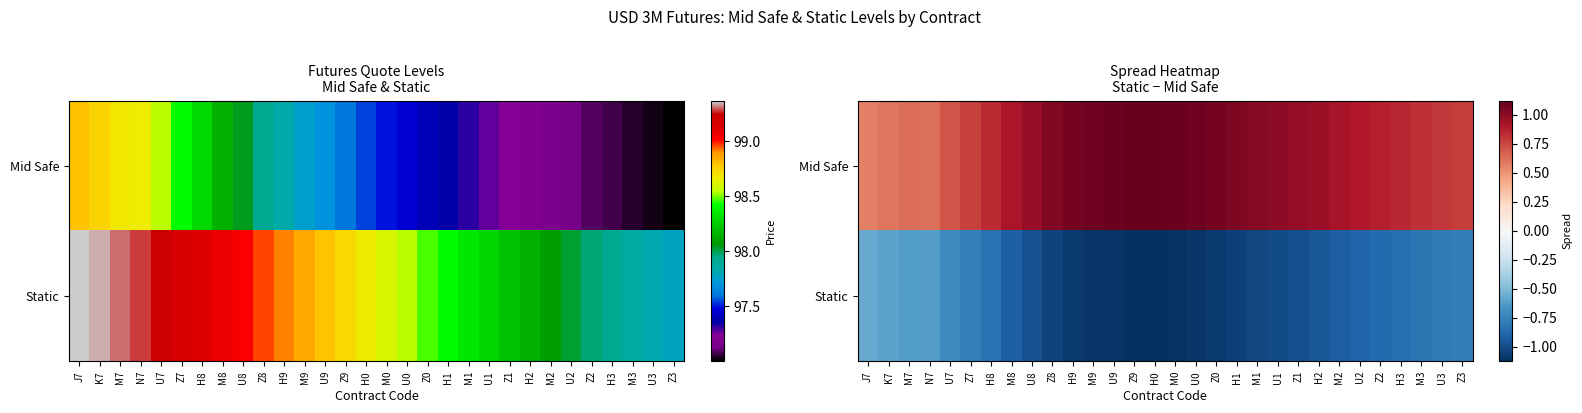

True or false: Static has a value of -1.1 at Z7.

False